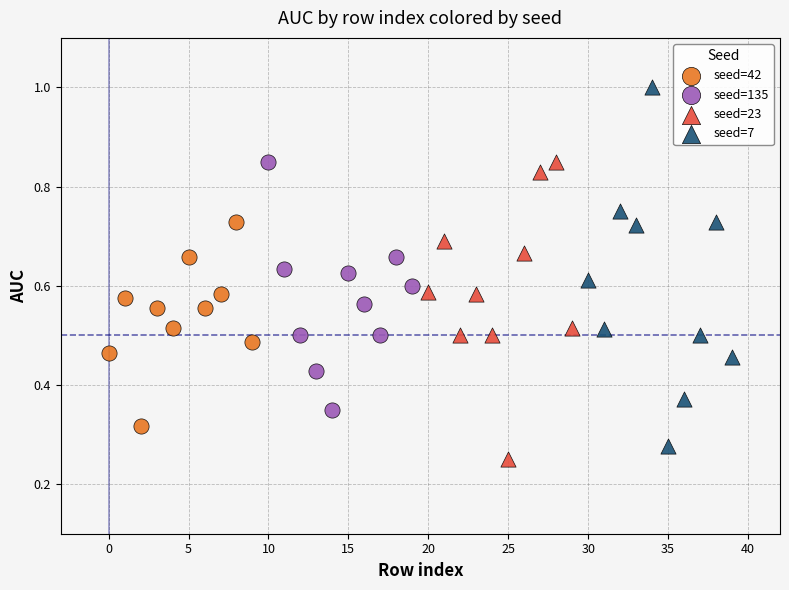

Which series has the widest spread of Y values?

seed=7